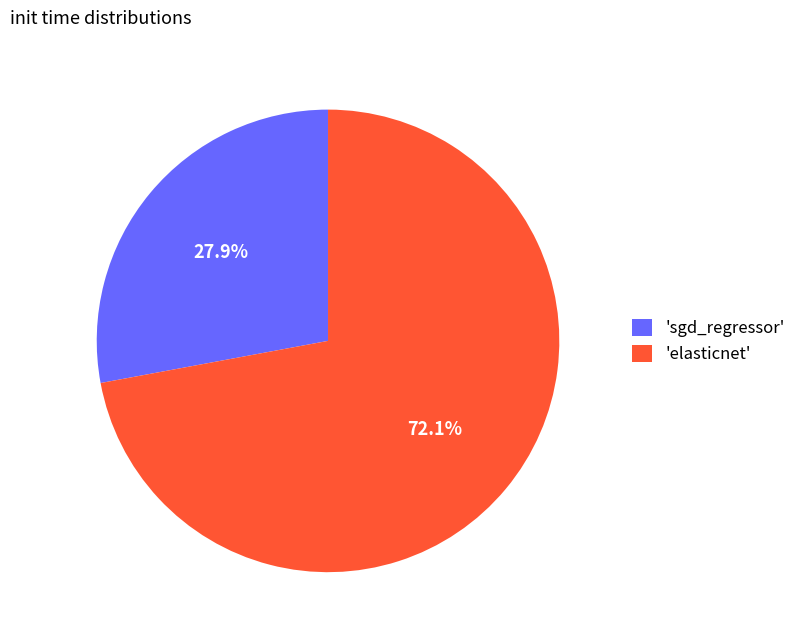

Do 'sgd_regressor' and 'elasticnet' together represent more than half of the pie?

Yes